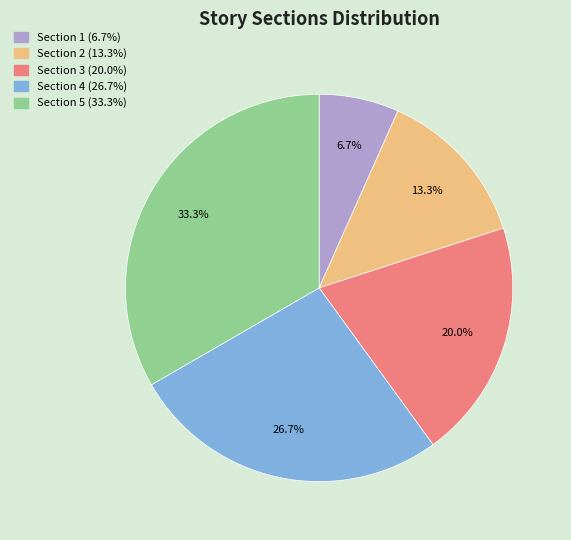

What is the smallest slice in the pie chart?

Section 1